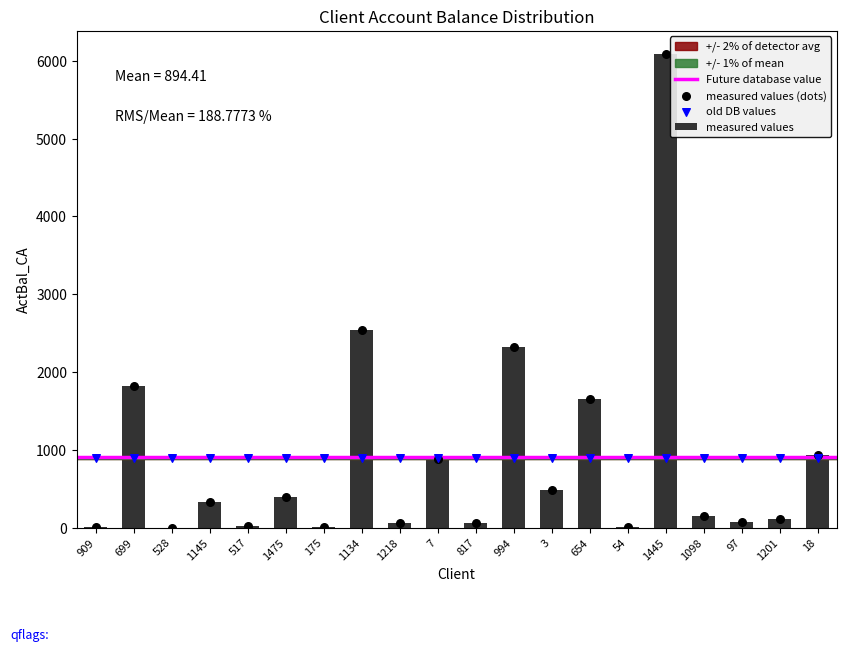

Approximately how many times larger is the value at 699 compared to 517?

106.9